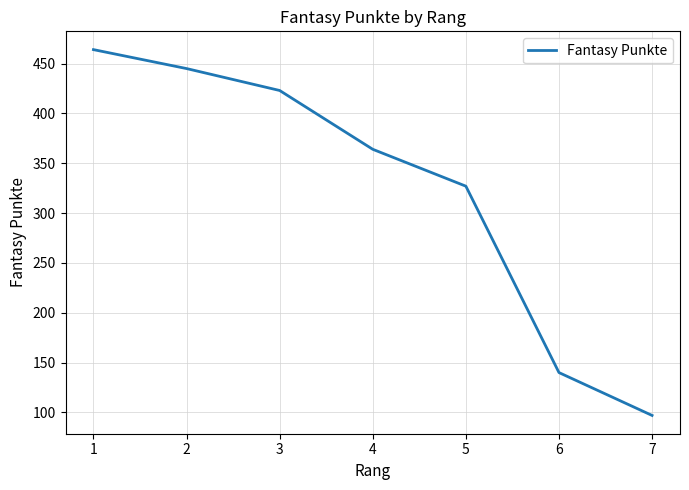

What is the difference between the values at 1 and 4?

100